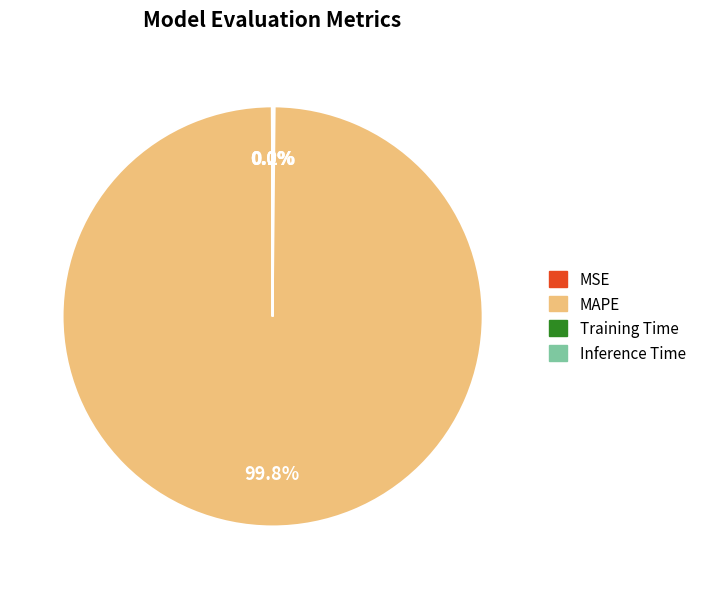

Does any single category account for the majority?

Yes